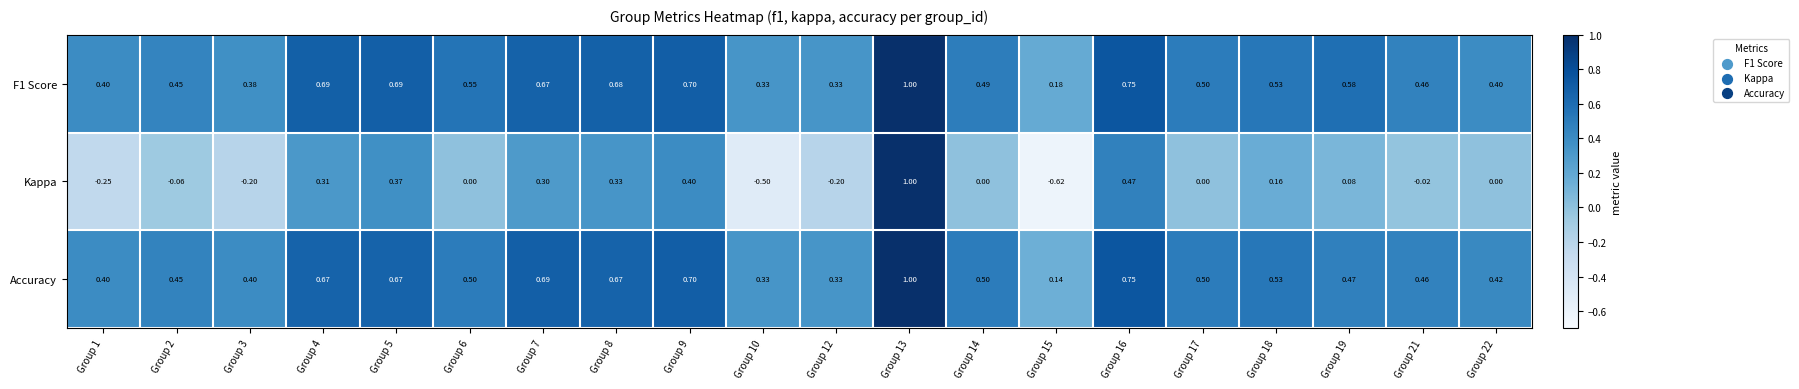

Is the value of Kappa at Group 10 greater than the value of Accuracy at Group 19?

No